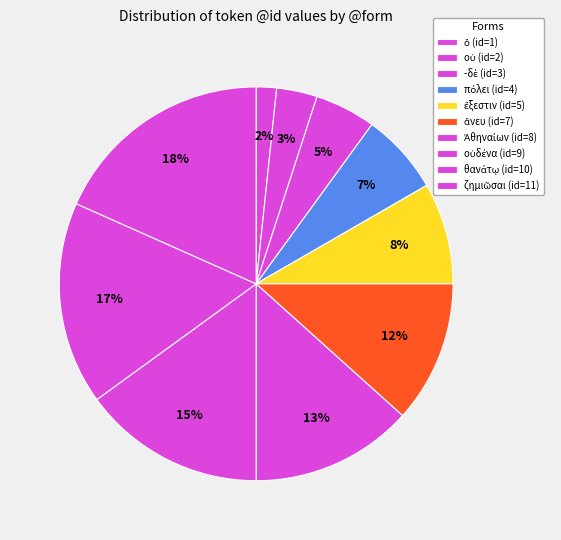

How many segments does this pie chart have?

10